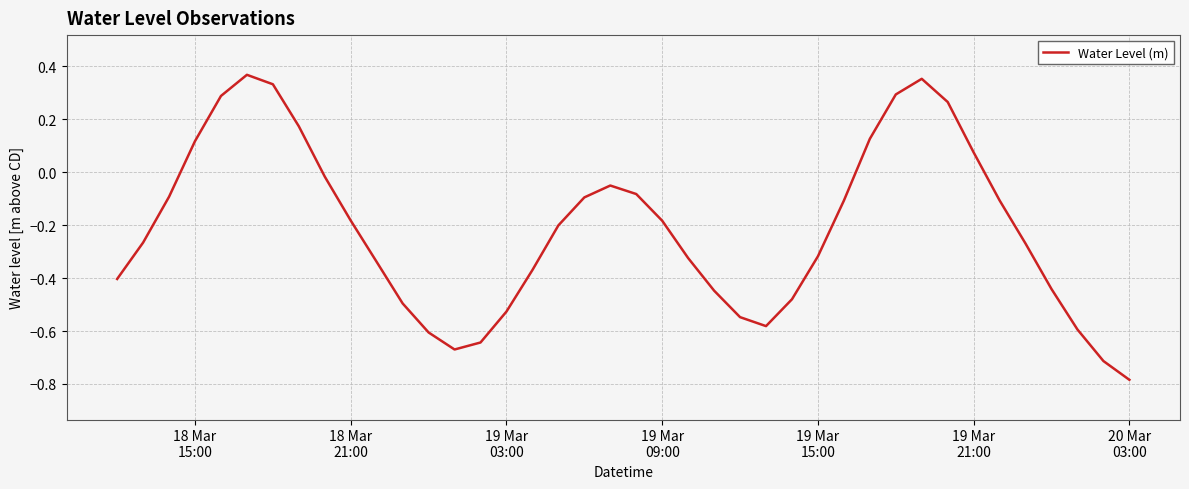

What is the difference between the maximum and minimum values?

1.2